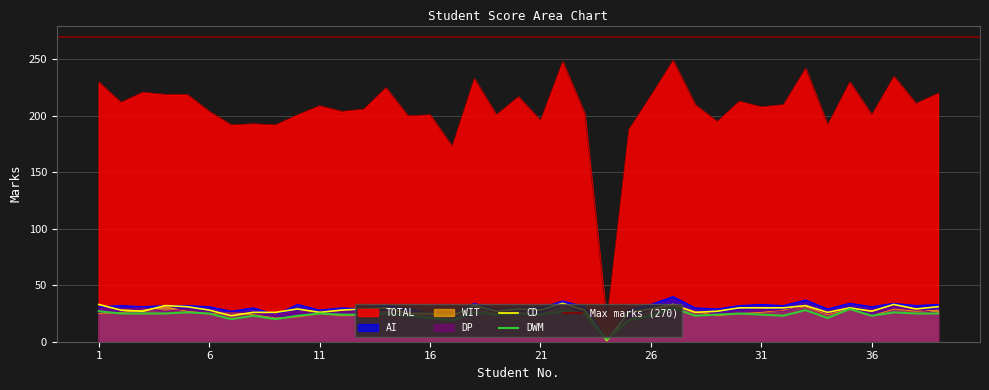

Between which two adjacent categories do DP and WIT first intersect?

3 and 4